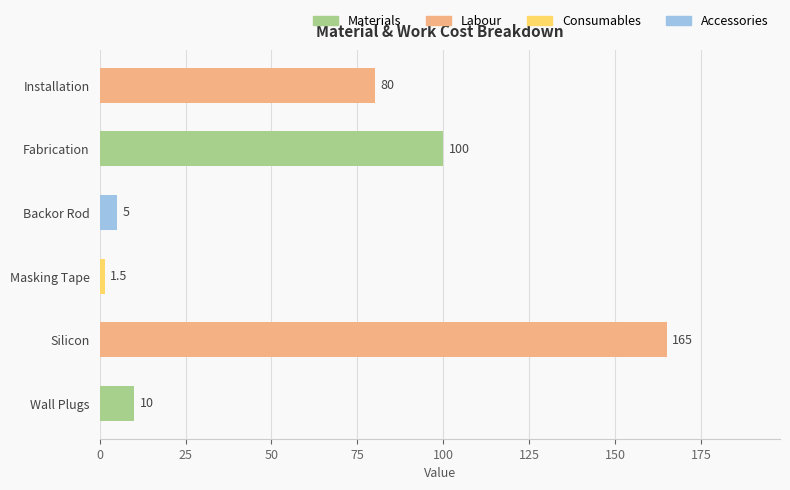

What is the minimum value shown in the chart?

1.5